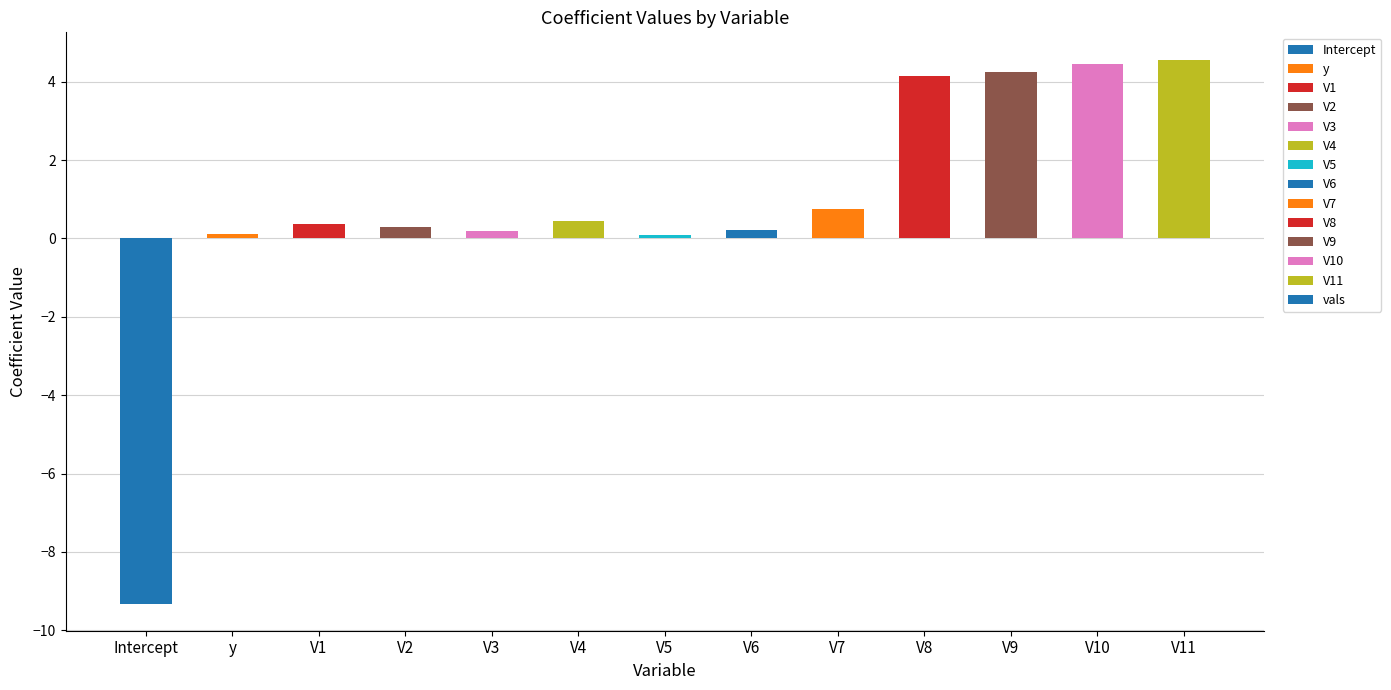

Which has a higher value, V2 or V10?

V10